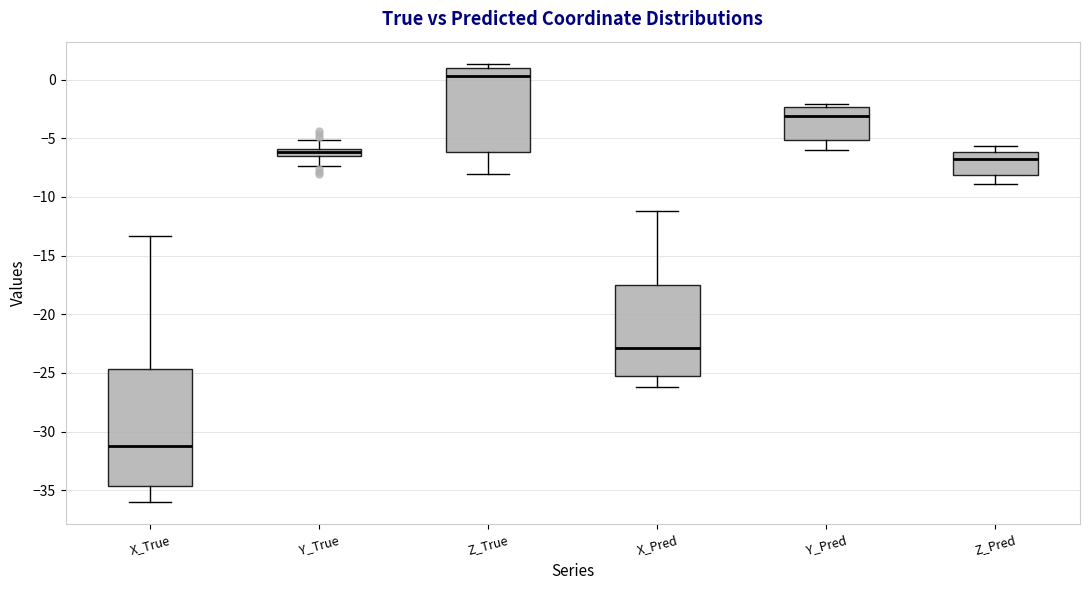

Where is the upper edge of the box for Z_Pred on the y-axis? The values are not printed on the chart, so give them approximately, as read against the axis.

-6.0